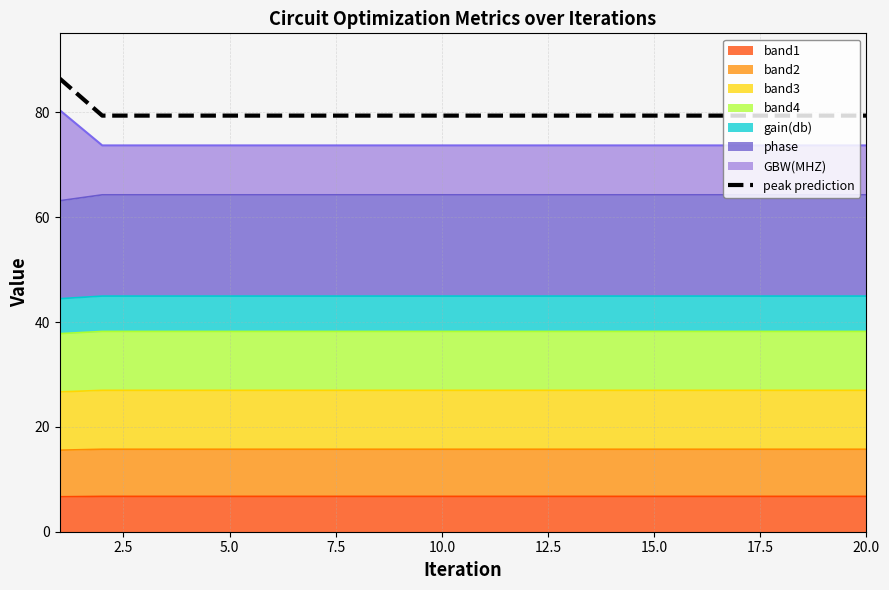

What is the average value?

79.7